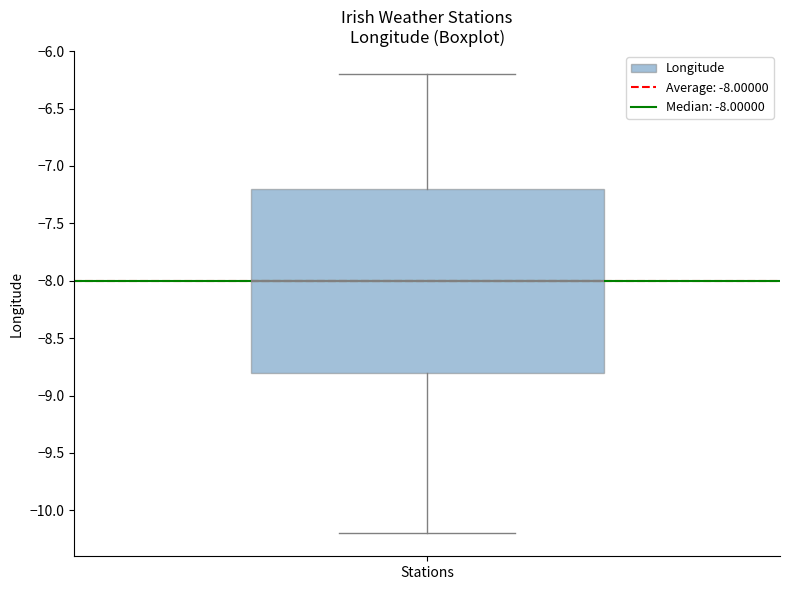

Transcribe this box plot: give where the median line is, the range the box spans, and where the two whiskers end, as read against the y-axis. The values are not printed on the chart, so give them approximately, as read against the axis.

median -8.0, box -8.8 to -7.2, whiskers -10.2 to -6.2